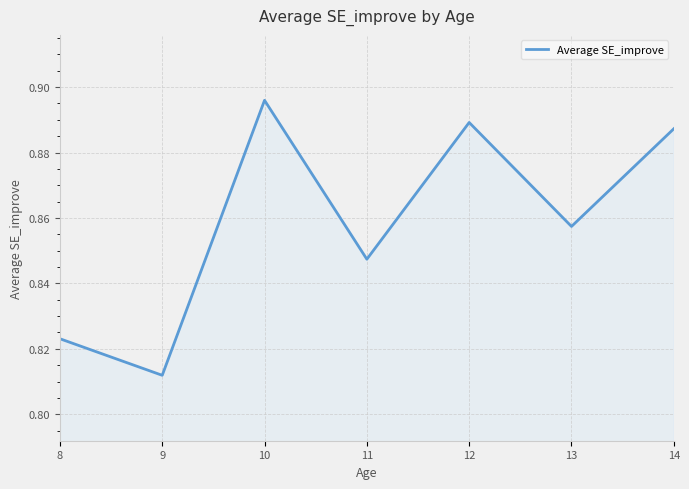

At which label is the value closest to 0?

9